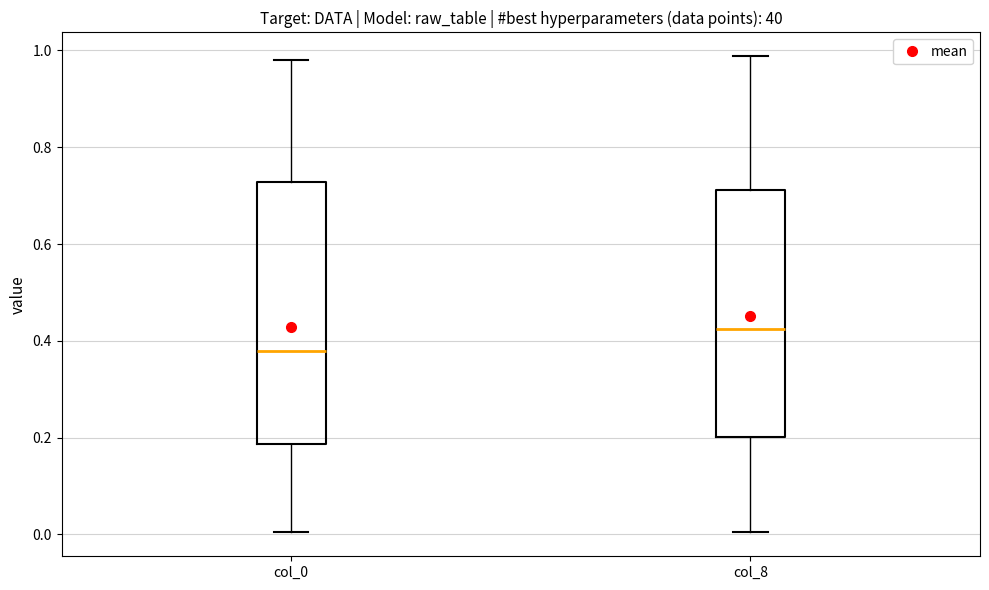

Reading left to right, read every box against the y-axis: the position of its median line, the range the box covers, and the ends of its whiskers. The values are not printed on the chart, so give them approximately, as read against the axis.

col_0: median 0.38, box 0.18 to 0.72, whiskers 0.00 to 0.98
col_8: median 0.42, box 0.20 to 0.72, whiskers 0.00 to 0.98